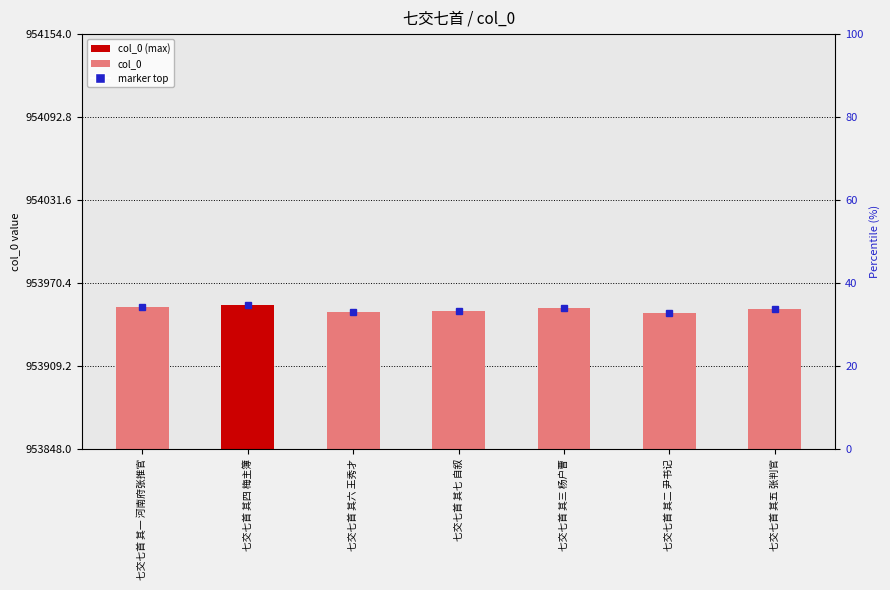

Count the values in the range 953949 to 953953.

5